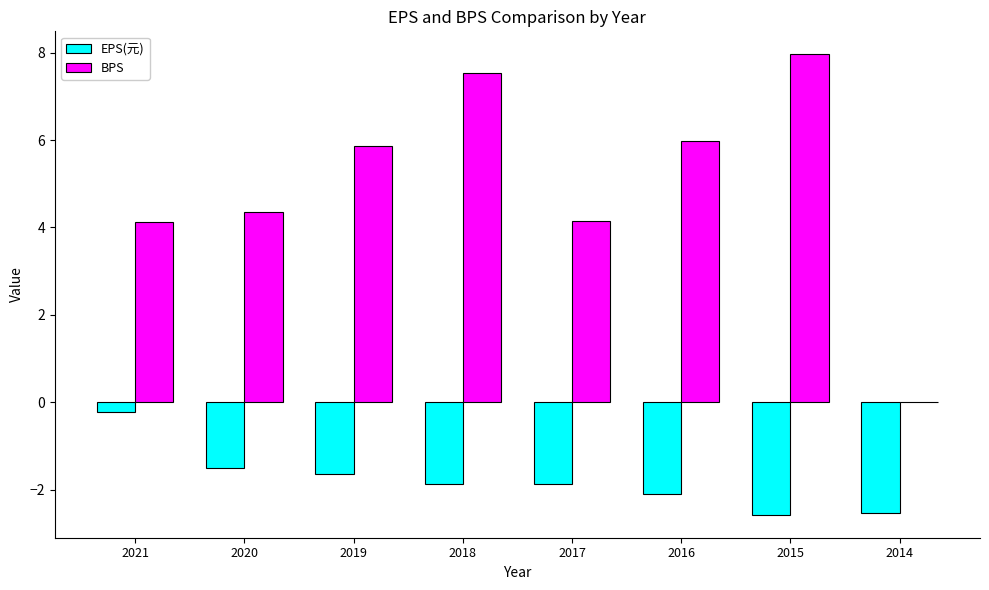

Which series changed the most between 2020 and 2019?

BPS